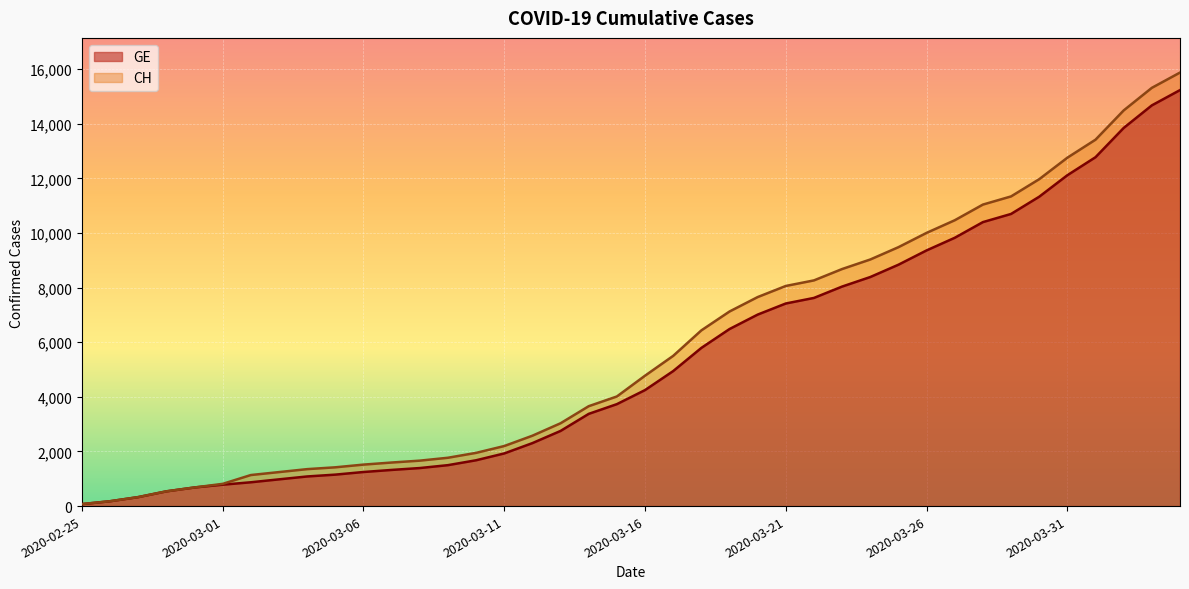

How many data points does each series have?

40